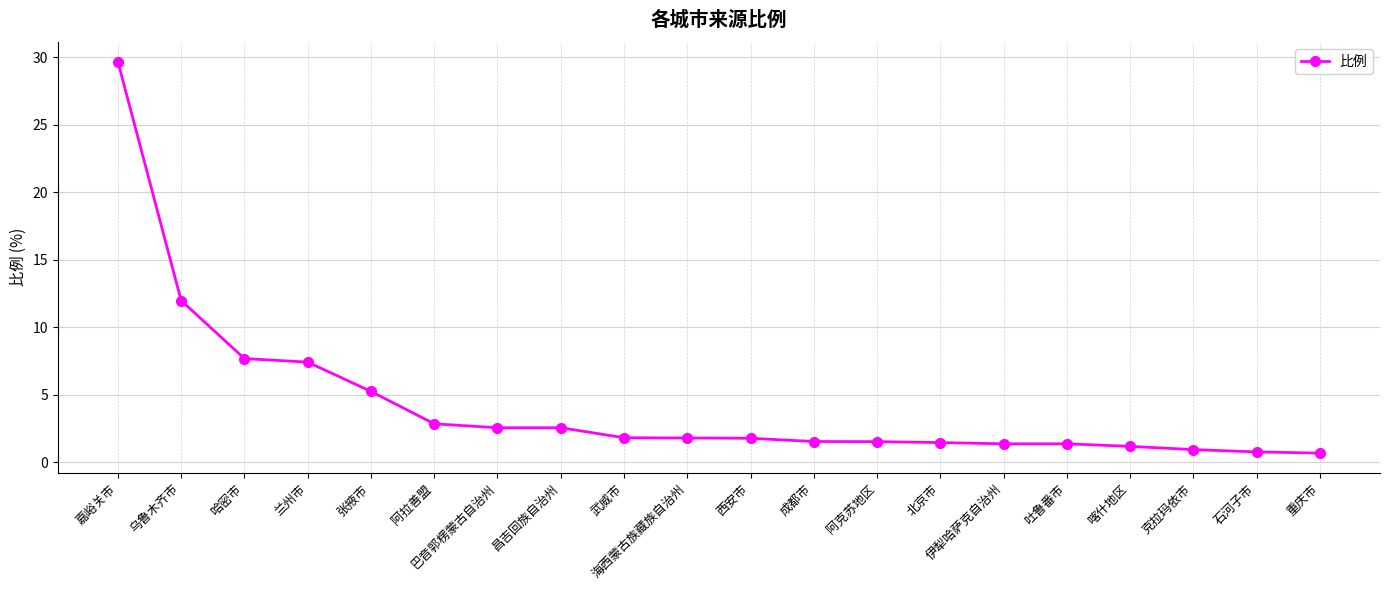

What is the average value?

4.3